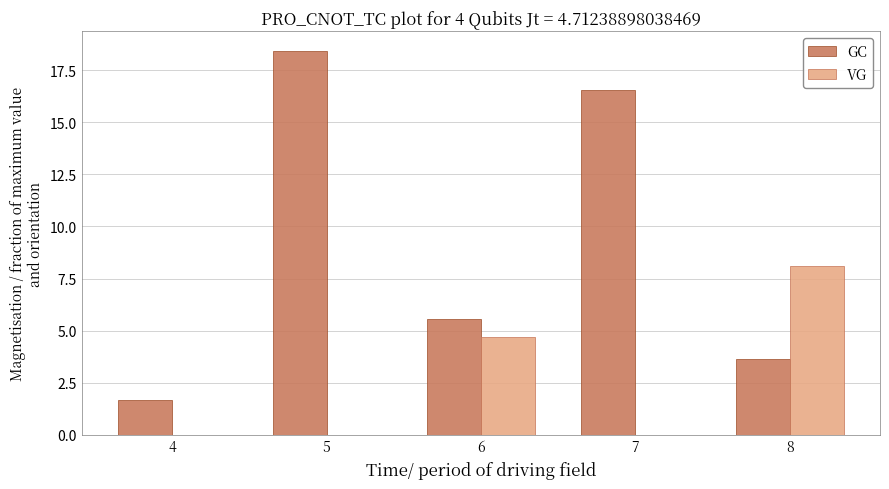

Which series changed the most between 5 and 6?

GC